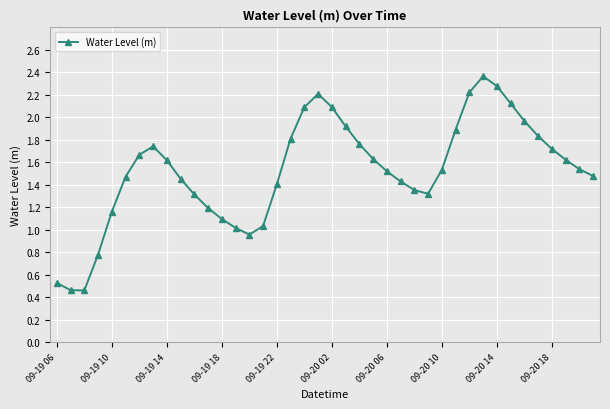

What is the difference between the maximum and minimum values?

1.9